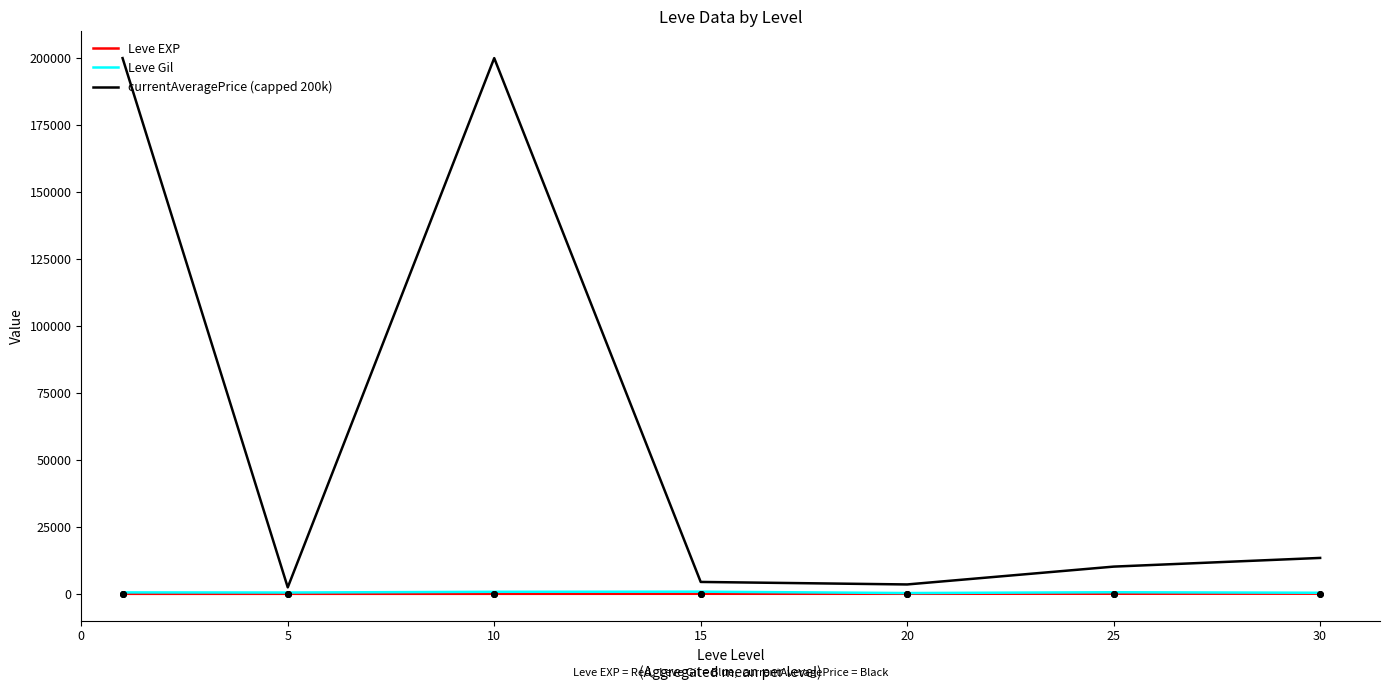

What are all the series names shown in the legend?

Leve EXP, Leve Gil, currentAveragePrice (capped 200k)